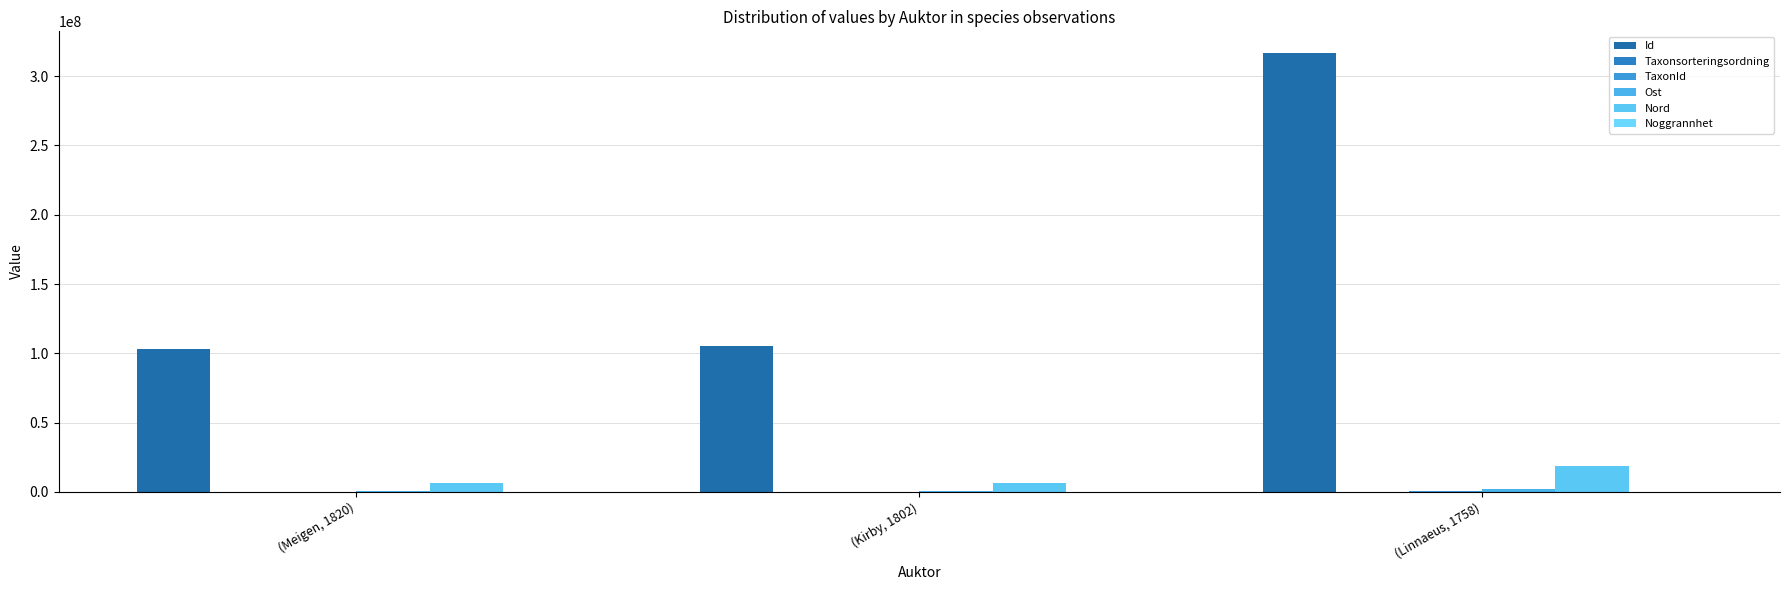

How many groups of bars are there?

3